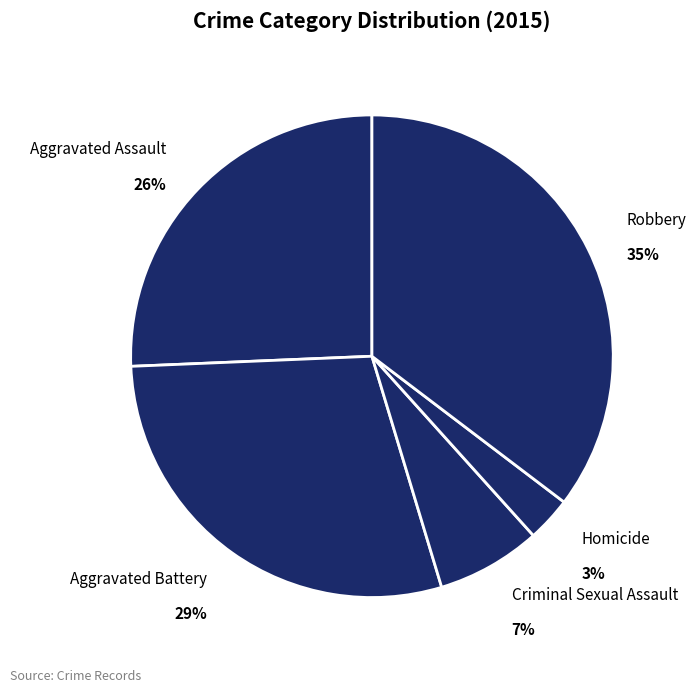

Approximately how many times larger is the value at Aggravated Assault compared to Robbery?

0.7